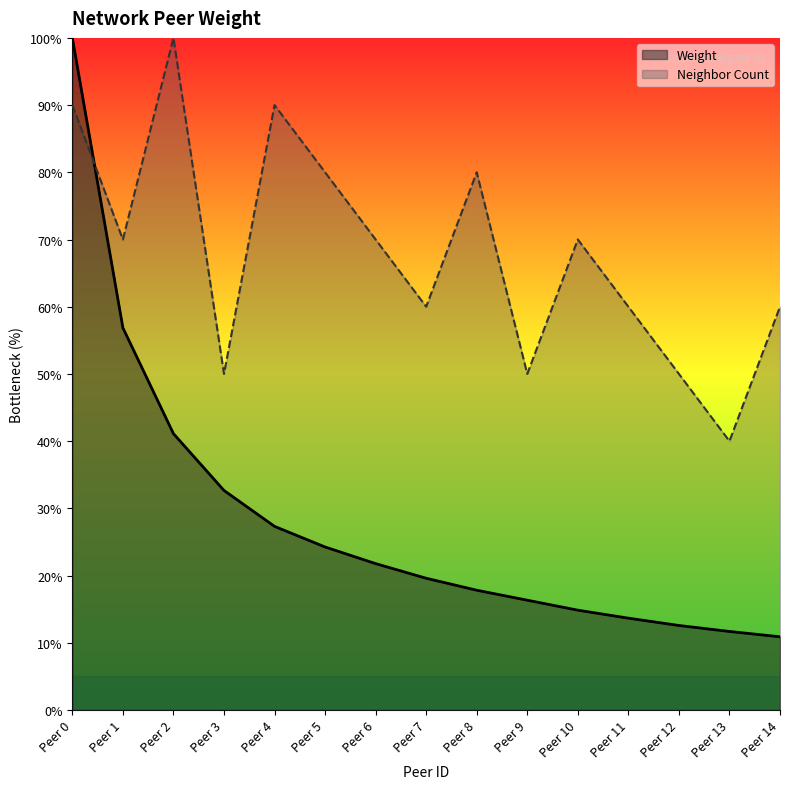

What is the difference between the second highest and minimum values in the Weight series?

46.0